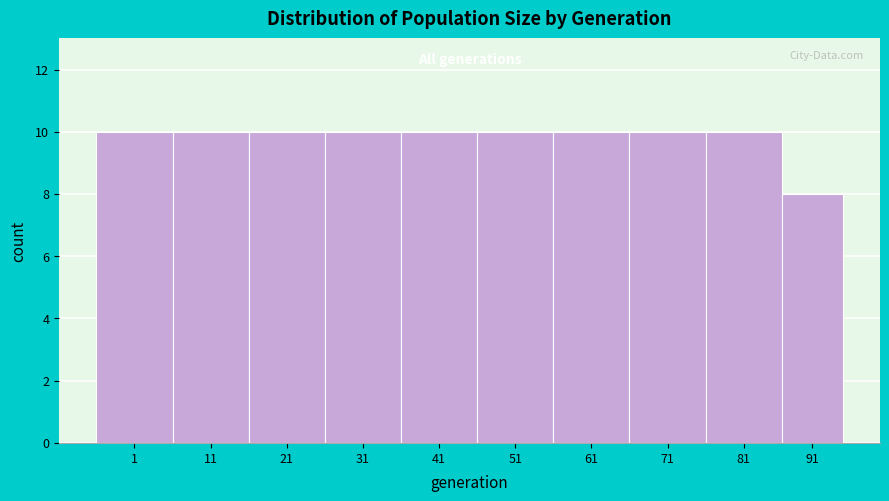

Reading left to right, extract all data points from this chart.

1=10	11=10	21=10	31=10	41=10	51=10	61=10	71=10	81=10	91=8